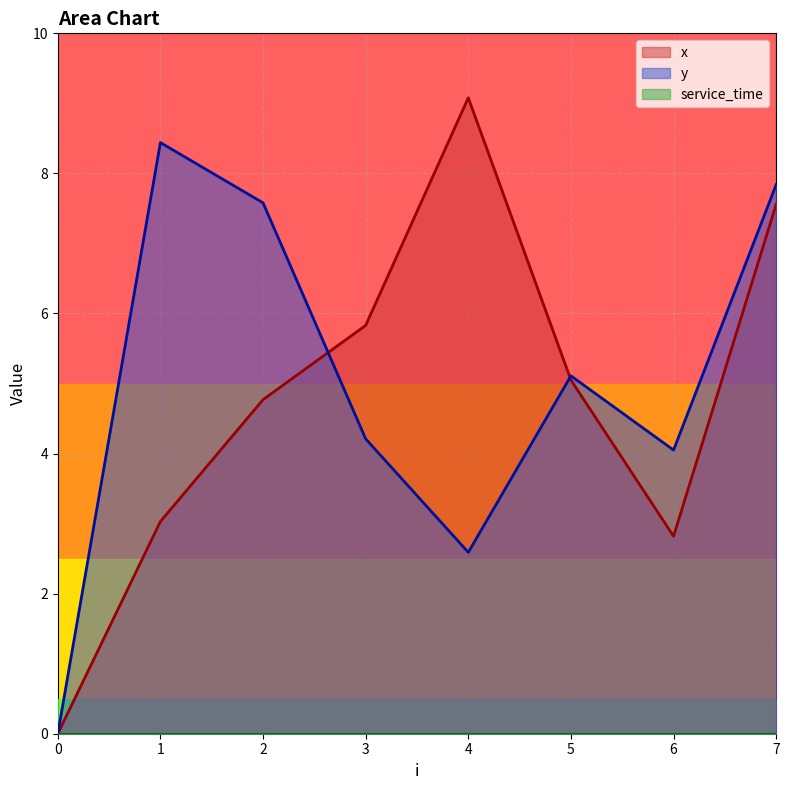

Which label corresponds to the largest value in the chart?

4